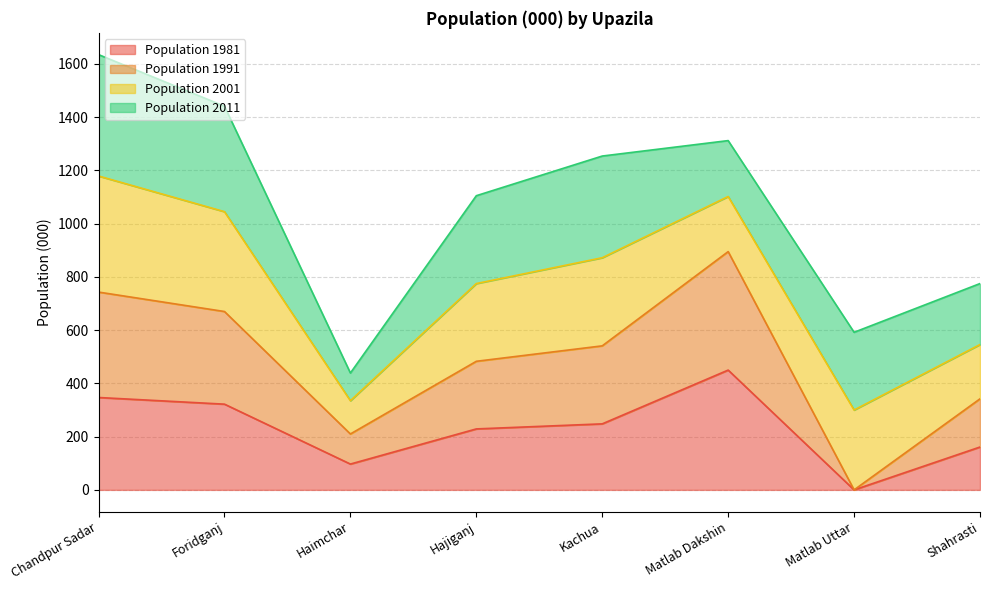

The Population 1981 series shows 229 at Hajiganj. True or false?

True